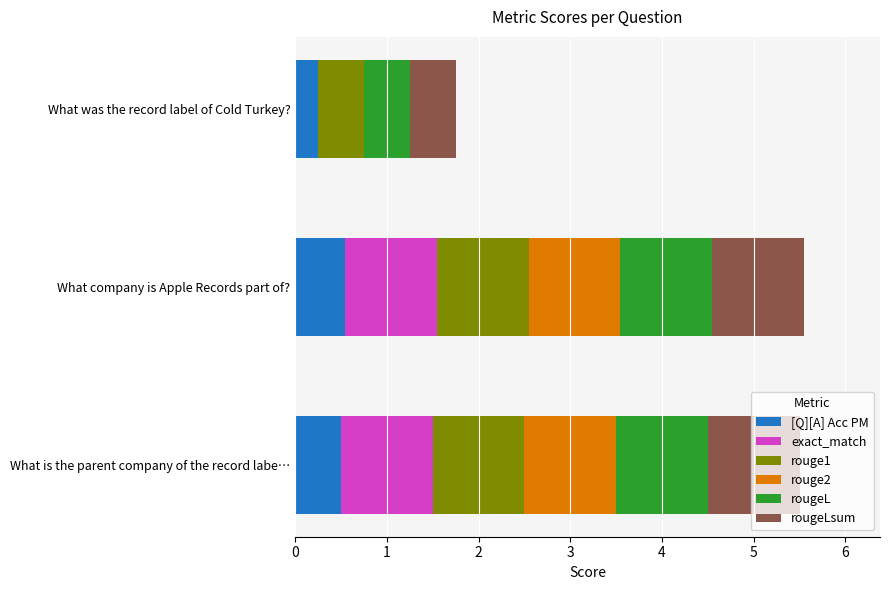

What is the total value across all series at What company is Apple Records part of??

5.5